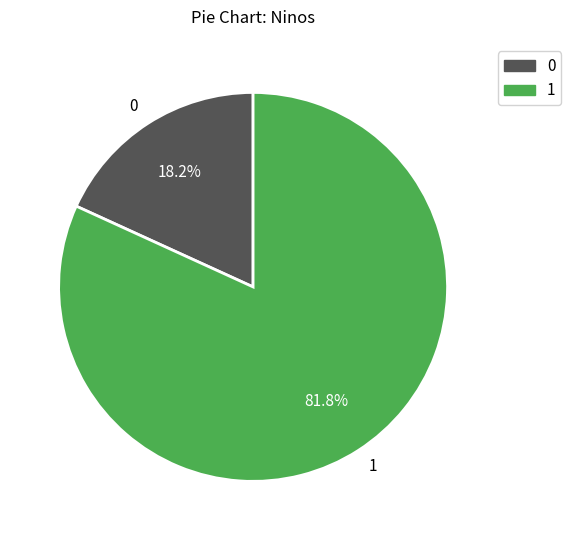

Which slice is the largest?

1